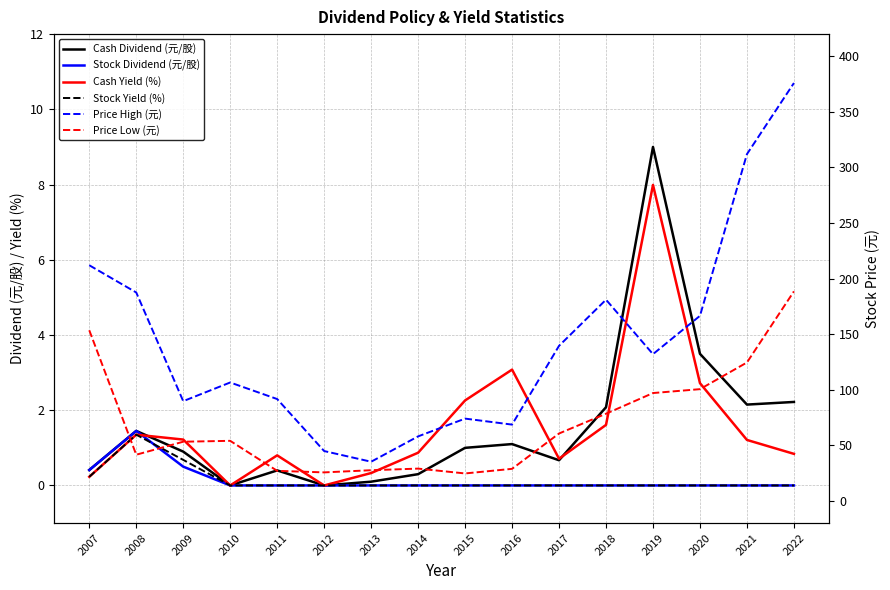

The value of Cash Dividend (元/股) at 2008 is 1.4. True or false?

True